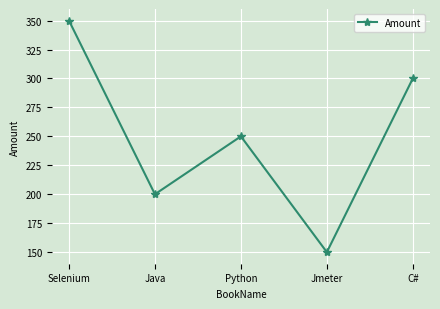

How many values are below 250?

2